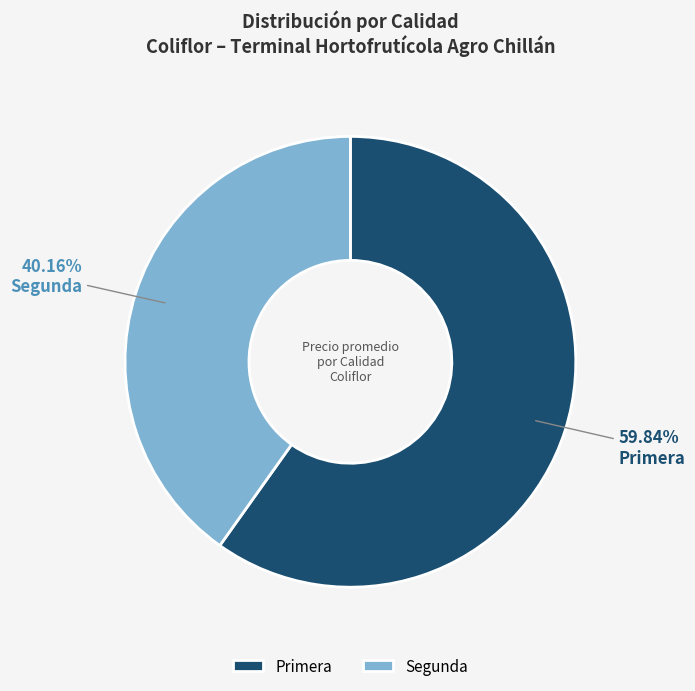

Rank the categories by value from lowest to highest.

Segunda, Primera